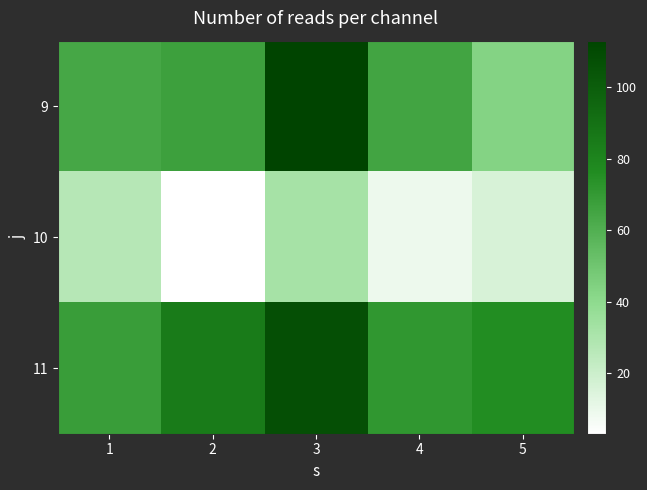

Which series has the widest spread of values?

9